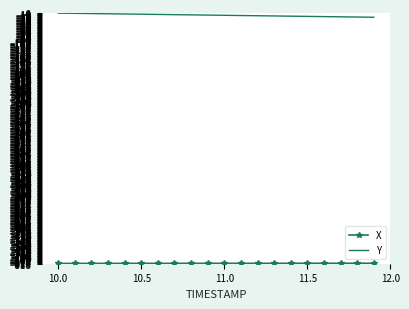

Which series has the largest total across all categories?

Y